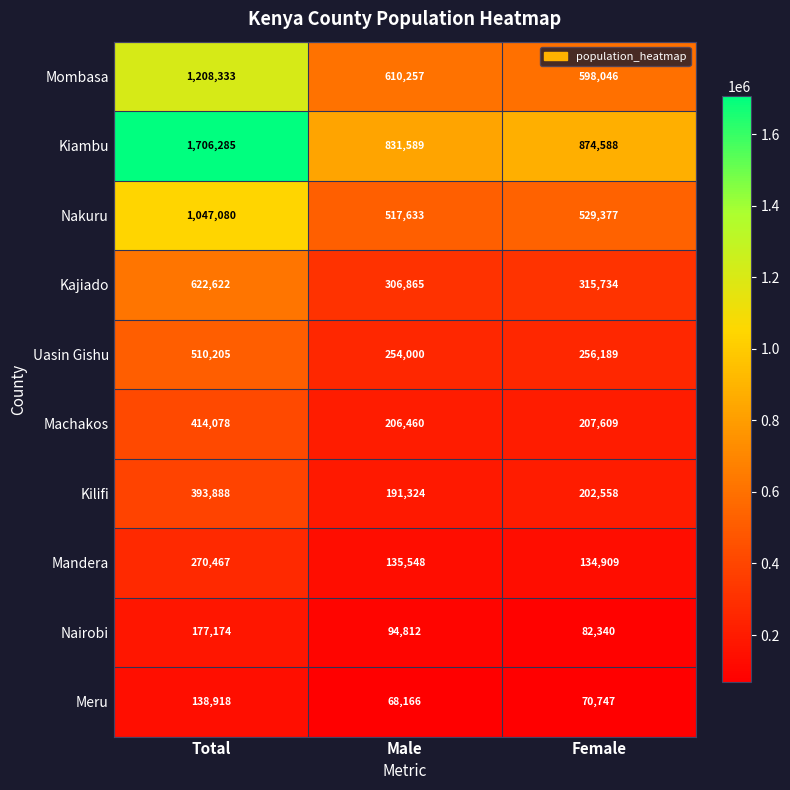

Reading left to right, what are all the values shown in this chart?

Mombasa: 1208333	610257	598046
Kiambu: 1706285	831589	874588
Nakuru: 1047080	517633	529377
Kajiado: 622622	306865	315734
Uasin Gishu: 510205	254000	256189
Machakos: 414078	206460	207609
Kilifi: 393888	191324	202558
Mandera: 270467	135548	134909
Nairobi: 177174	94812	82340
Meru: 138918	68166	70747